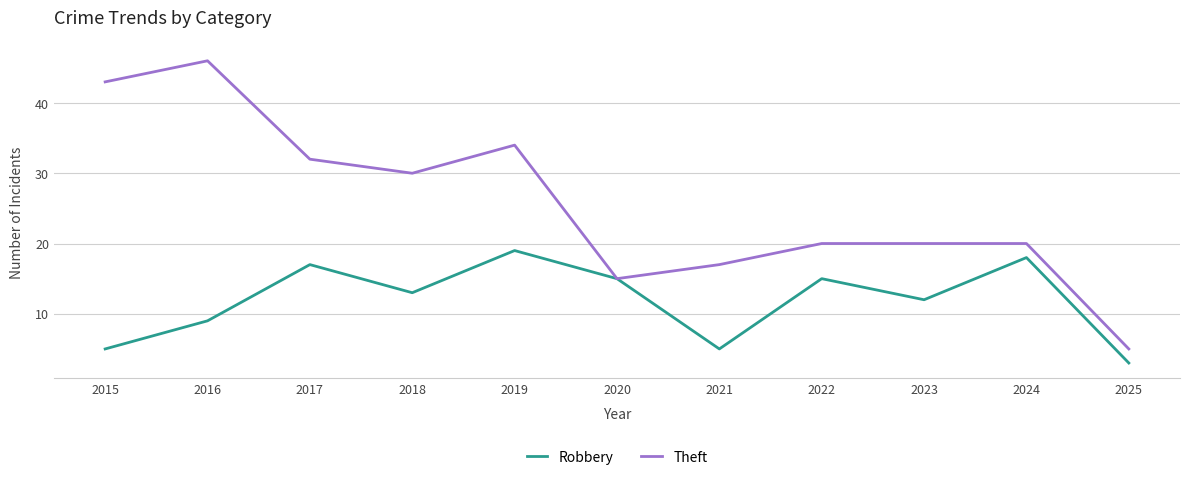

Reading left to right, transcribe all the data shown in this chart.

Robbery: 2015=5	2016=9	2017=17	2018=13	2019=19	2020=15	2021=5	2022=15	2023=12	2024=18	2025=3
Theft: 2015=43	2016=46	2017=32	2018=30	2019=34	2020=15	2021=17	2022=20	2023=20	2024=20	2025=5